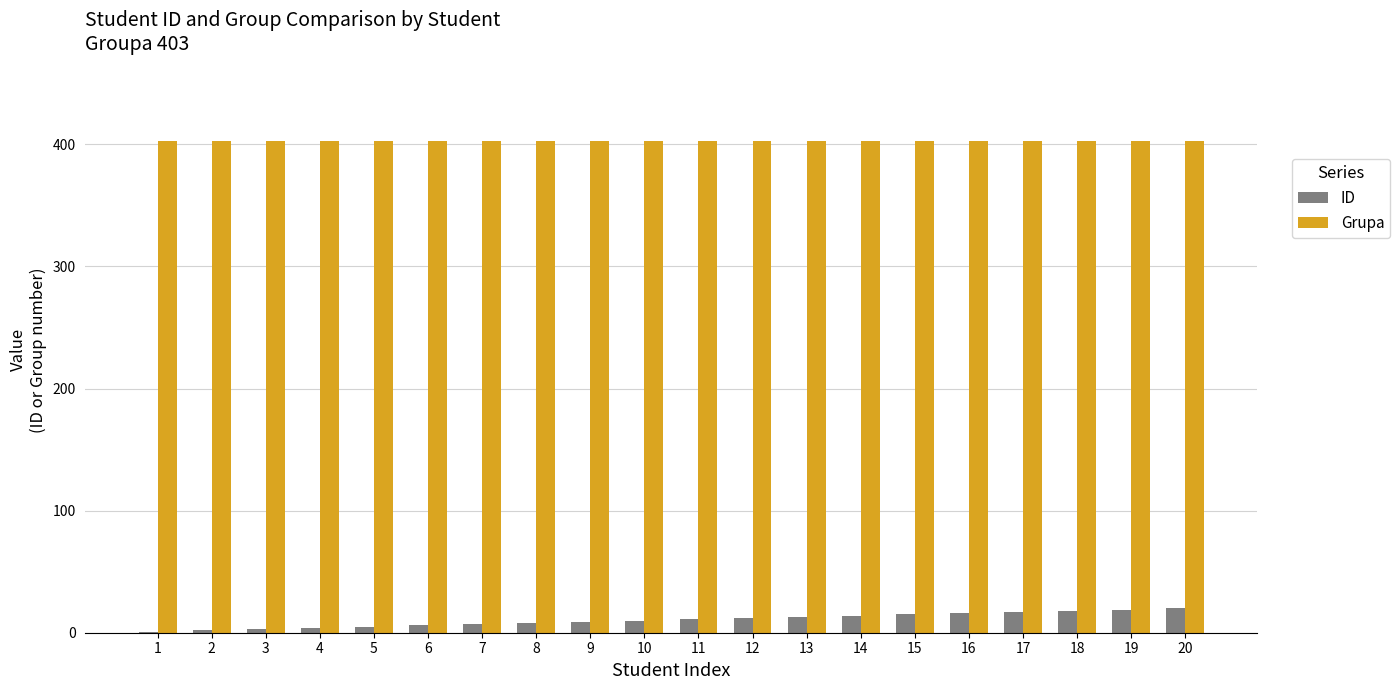

Is it true that Grupa equals 403 at 13?

True